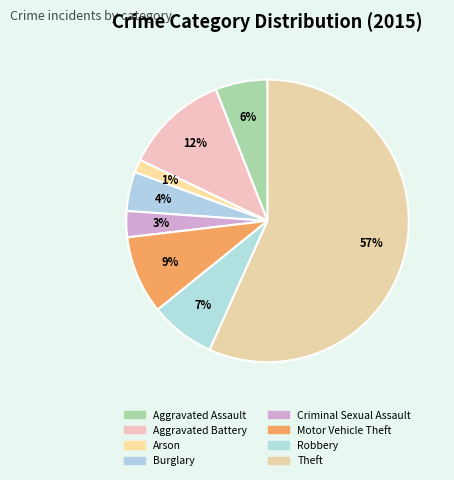

Rank the categories by value from highest to lowest.

Theft, Aggravated Battery, Motor Vehicle Theft, Robbery, Aggravated Assault, Burglary, Criminal Sexual Assault, Arson